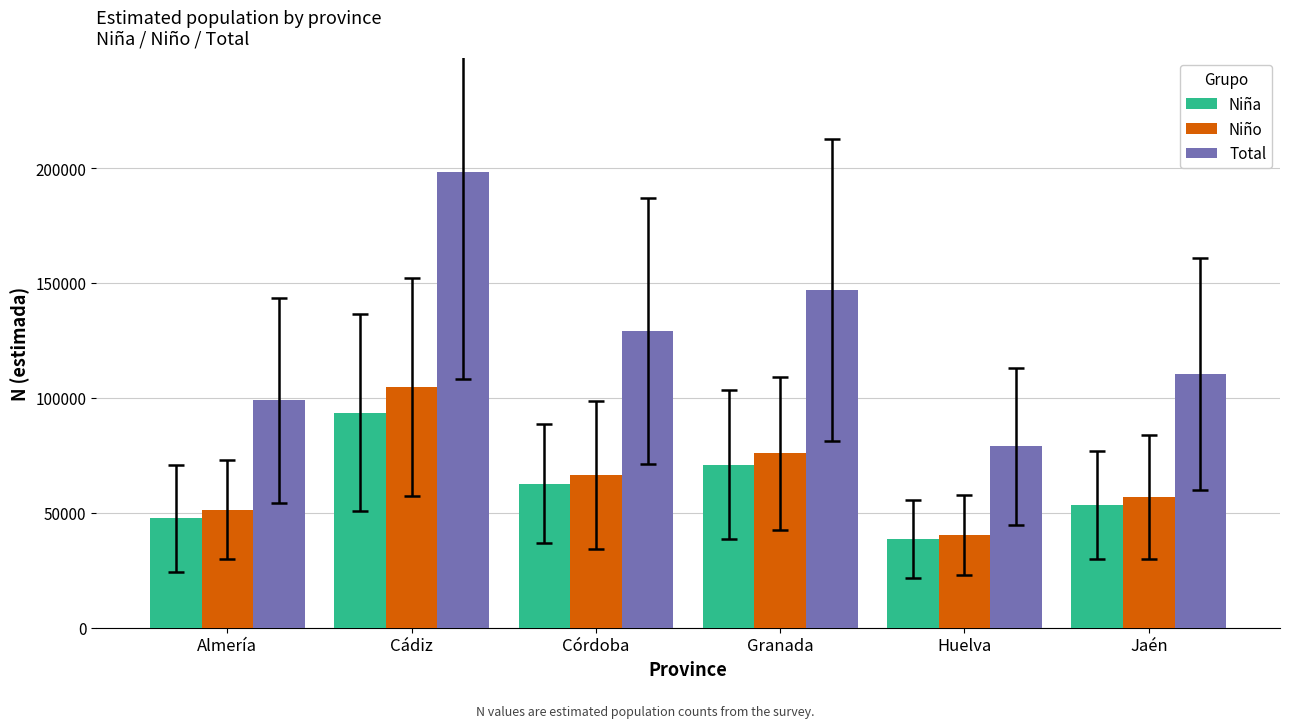

What is the difference between the second highest and minimum values in the Niño series?

35509